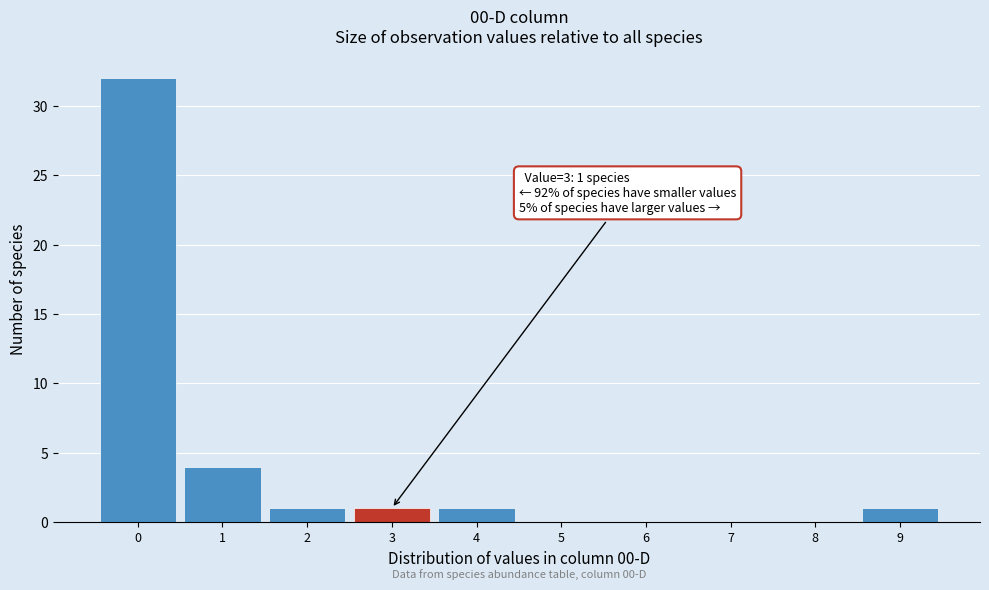

Which range on the x-axis has the tallest bar?

-0.5 to 0.5